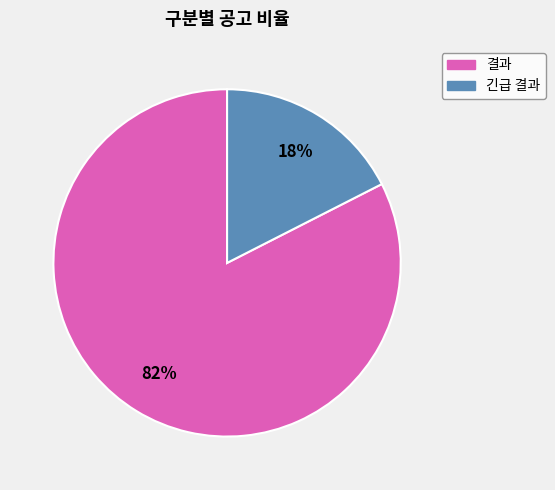

Is there any slice that represents more than half of the pie?

Yes